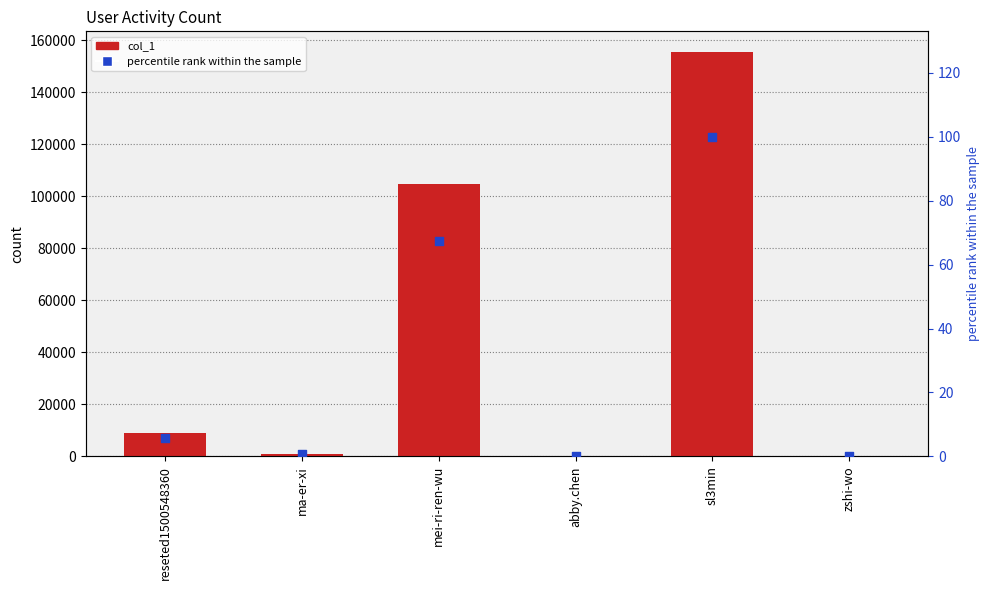

Which series has the largest total across all categories?

col_1